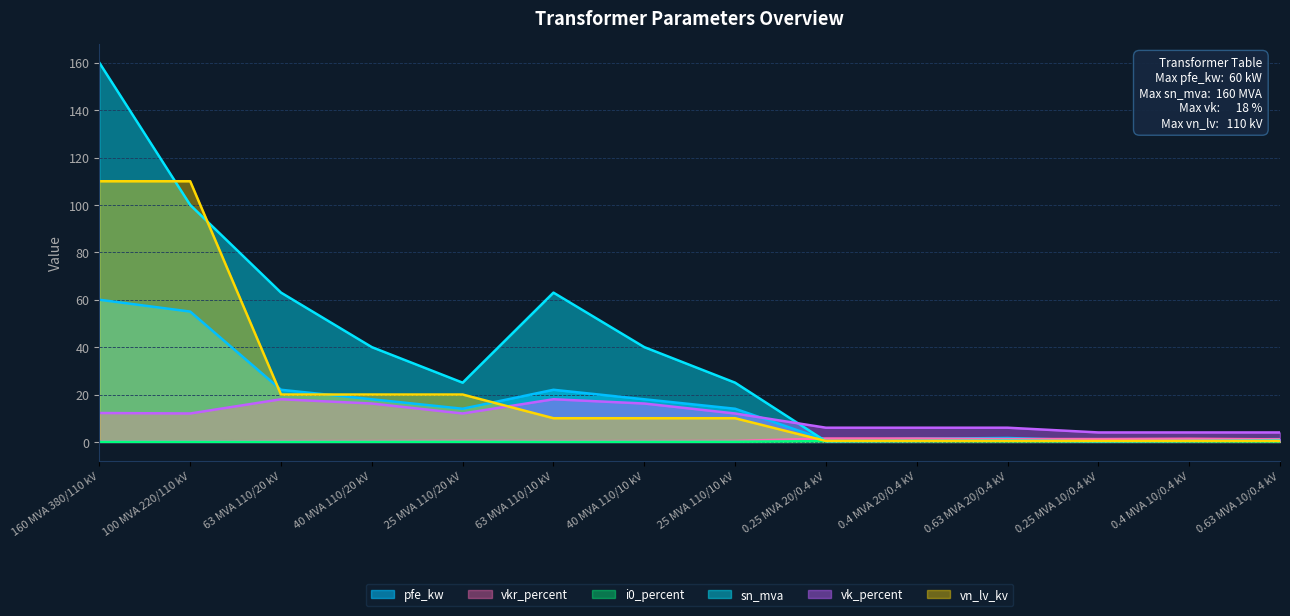

In vkr_percent, how many points are higher than both neighbors (excluding endpoints)?

3